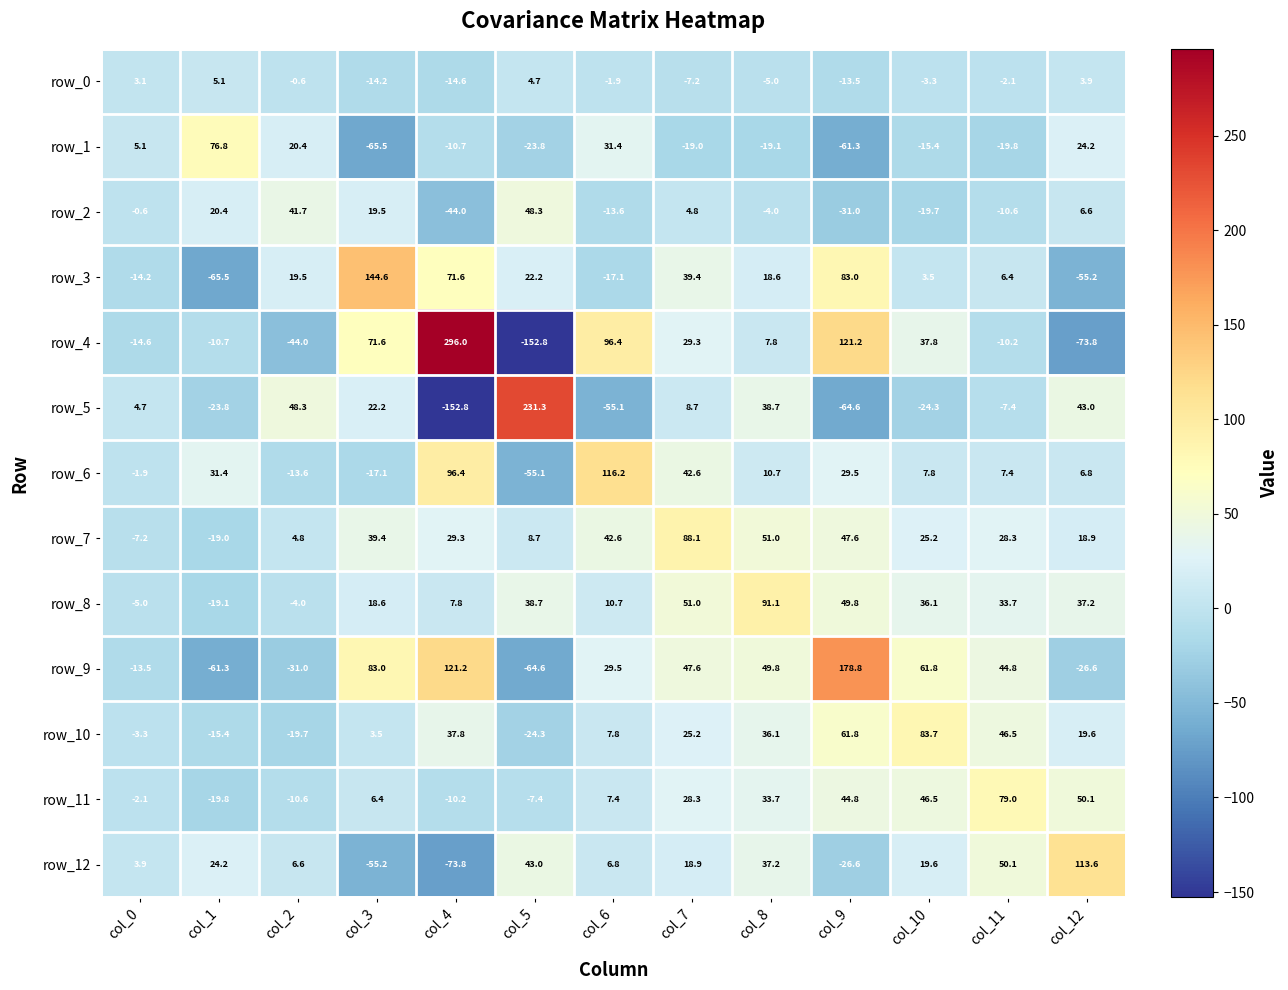

What is the difference between the row_1 values at col_10 and col_8?

3.7